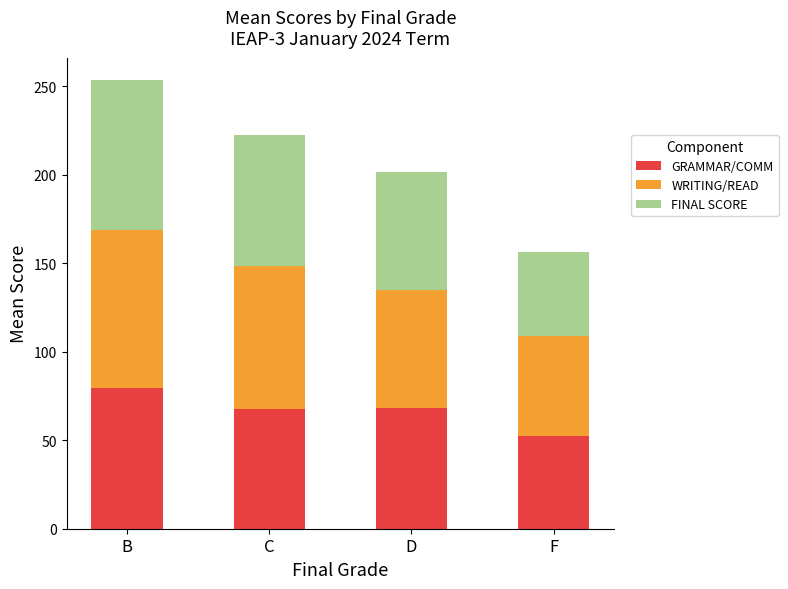

Are the bars horizontal?

No